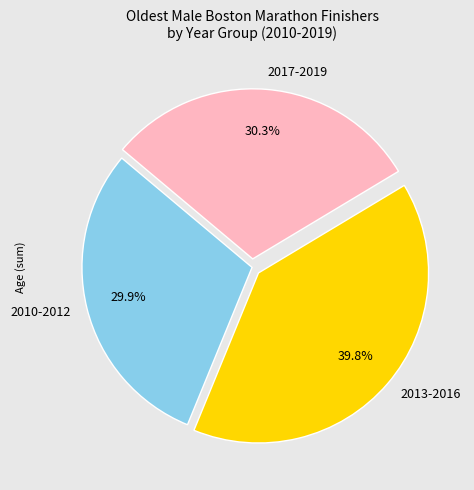

What is the ratio of the value at 2017-2019 to the value at 2013-2016?

0.8